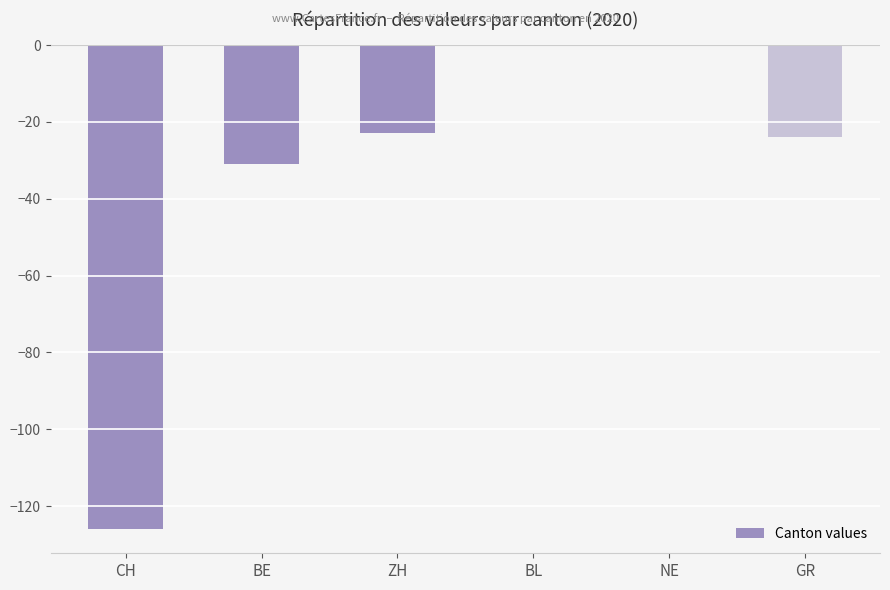

The chart shows a value of 0 at NE. True or false?

True